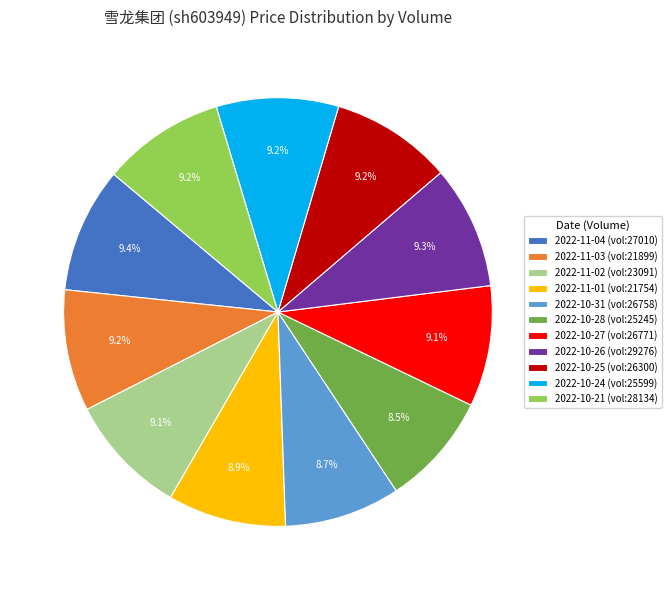

What percentage is NOT represented by 2022-10-28 (vol:25245)?

91.5%